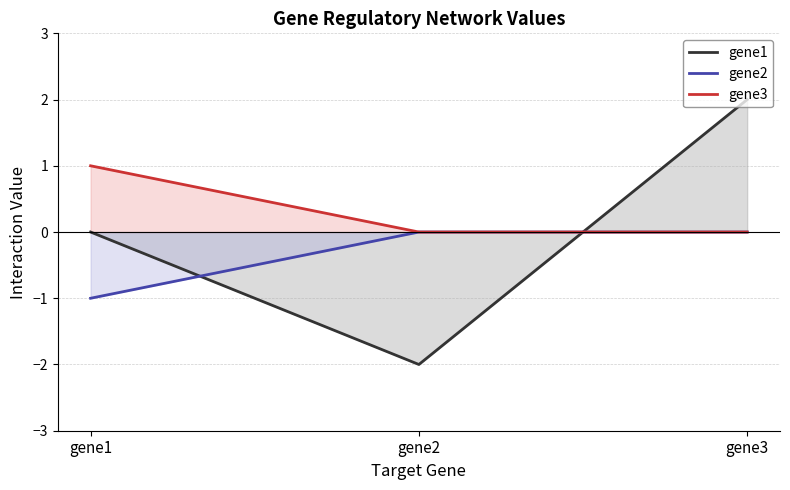

What is the difference between the maximum and minimum values in the gene3 series?

1